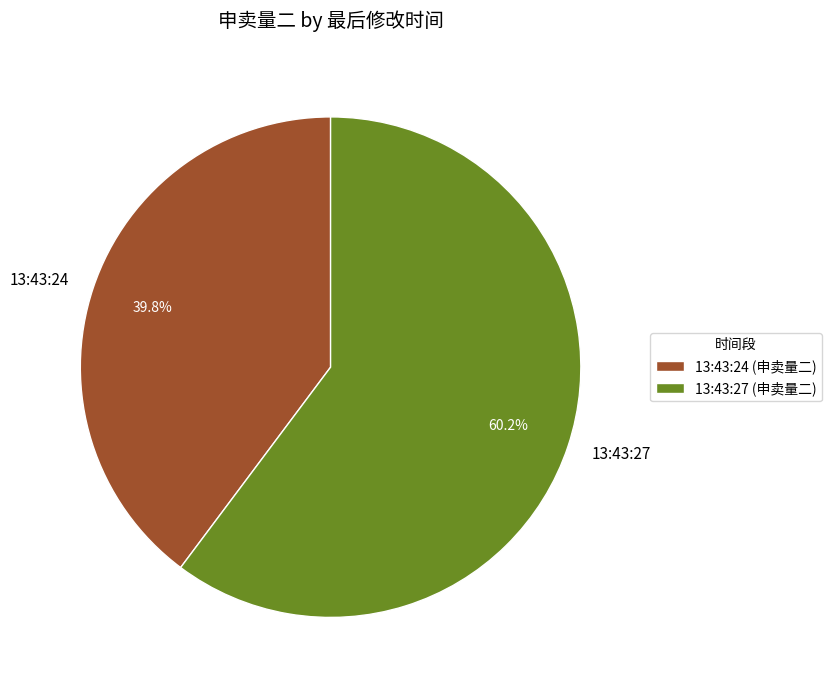

True or false: 13:43:24 accounts for 26% of the total.

False